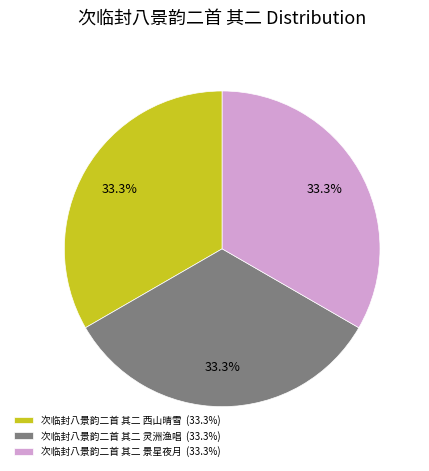

What percentage is NOT represented by 次临封八景韵二首 其二 景星夜月?

66.7%